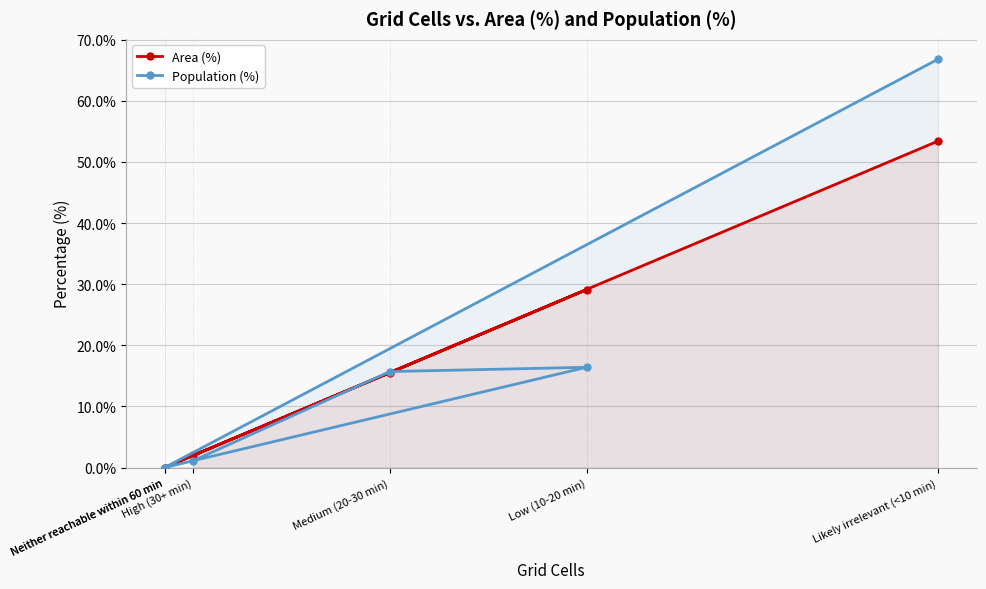

True or false: Population (%) and Area (%) cross at least once.

True